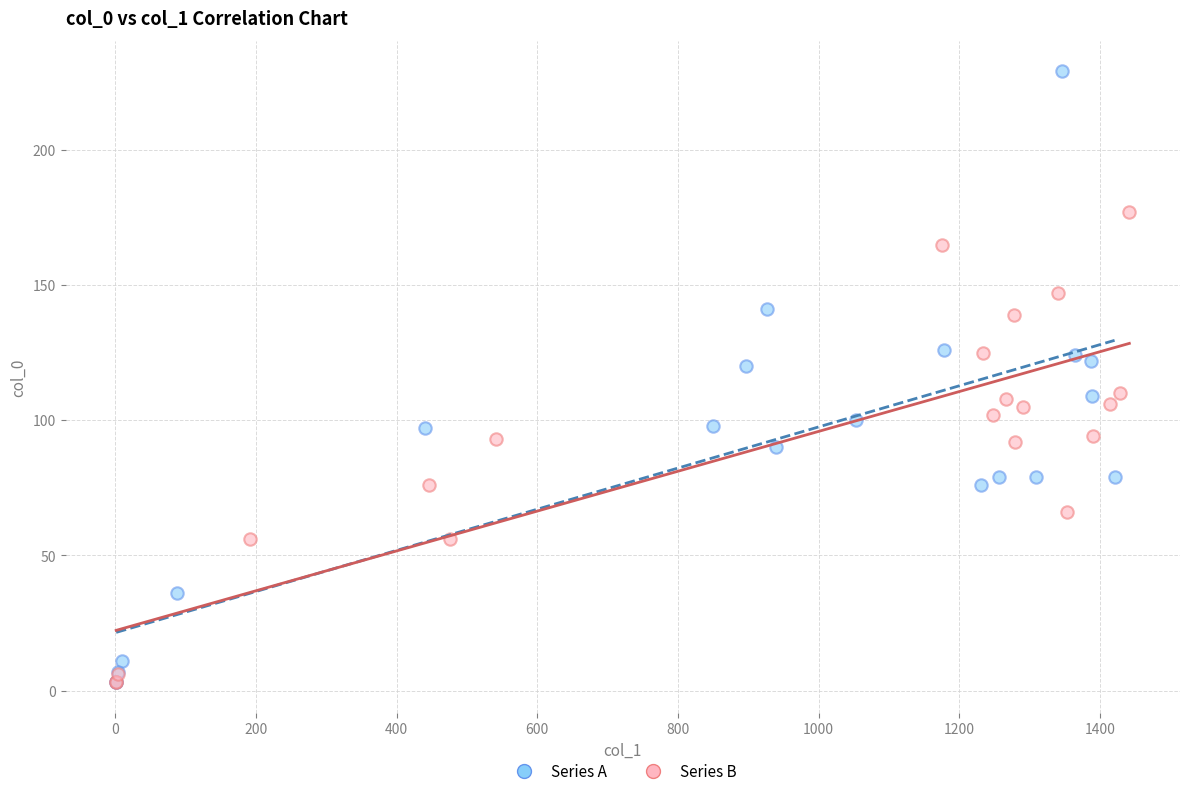

Which series reaches the maximum Y coordinate?

Series A